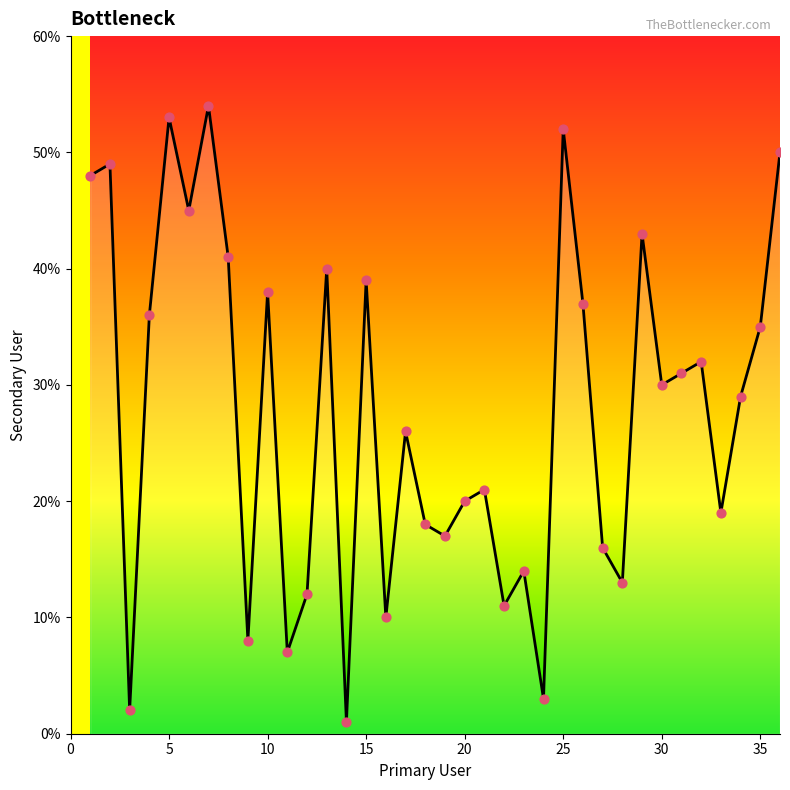

What is the maximum value shown in the chart?

54